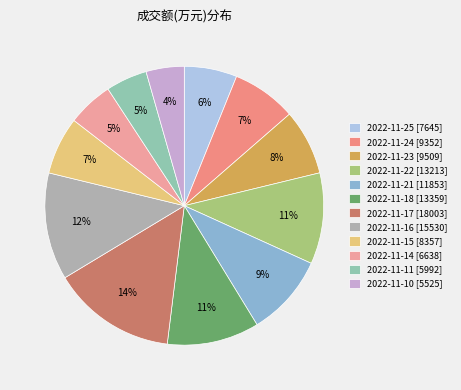

To the nearest percent, what is the average slice percentage?

8%